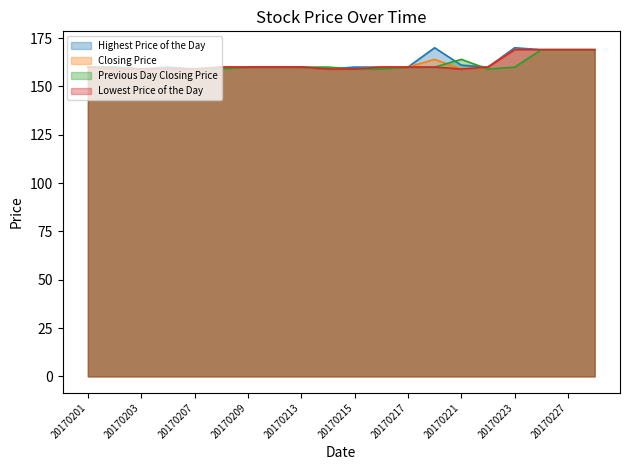

How many lines are shown in the chart?

4